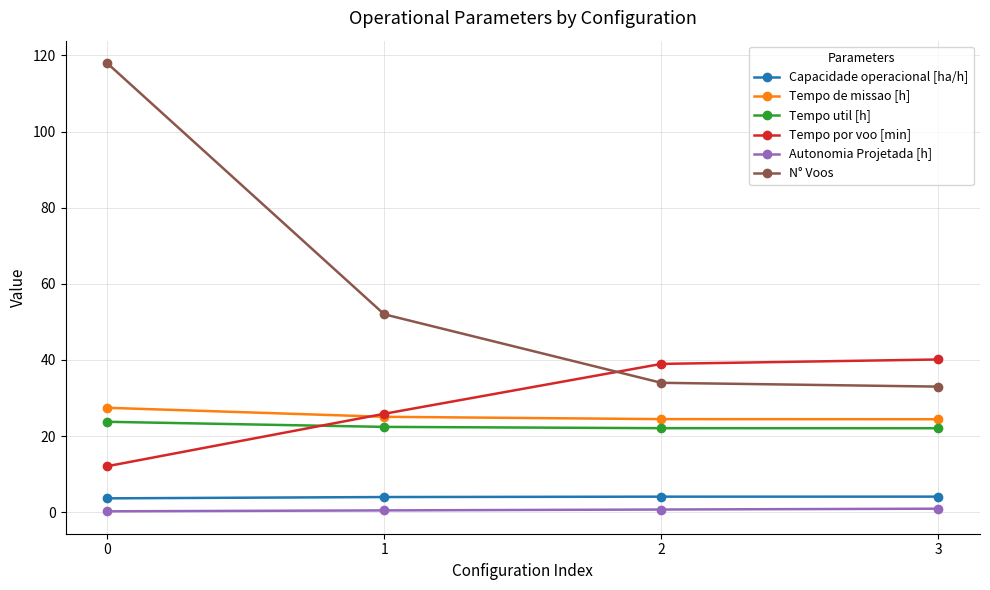

What is the value of the Tempo por voo [min] point at the 2nd from the left?

25.9